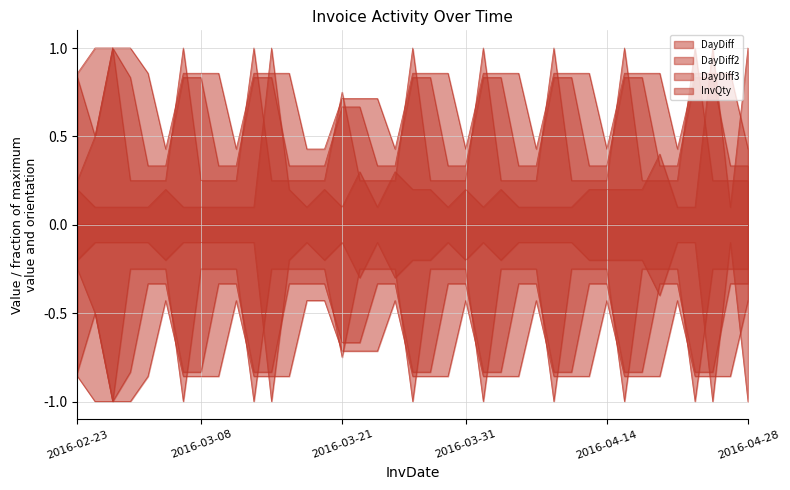

Rank the series at 2016-03-14 from lowest to highest value.

InvQty, DayDiff2, DayDiff3, DayDiff